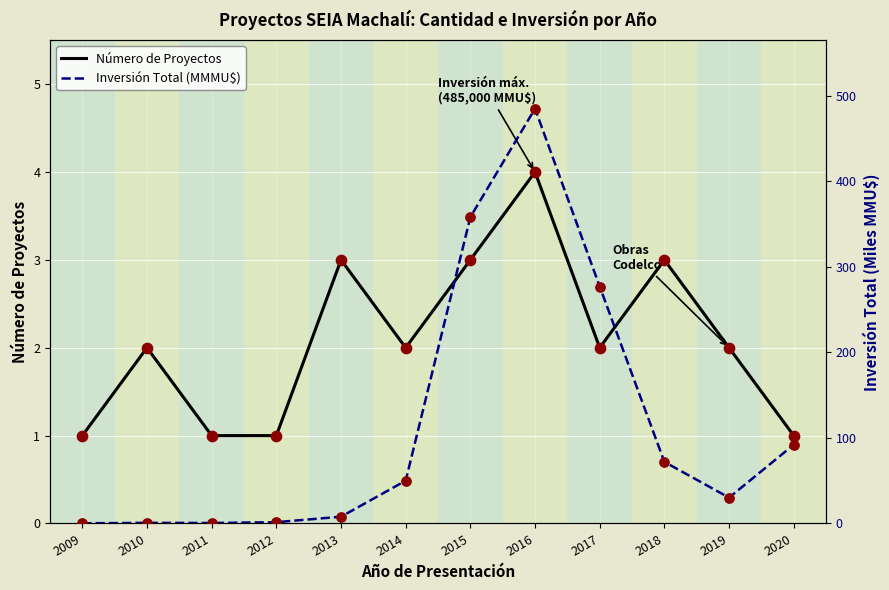

Which series has the largest Y range (max minus min)?

Inversión Total (MMMU$)